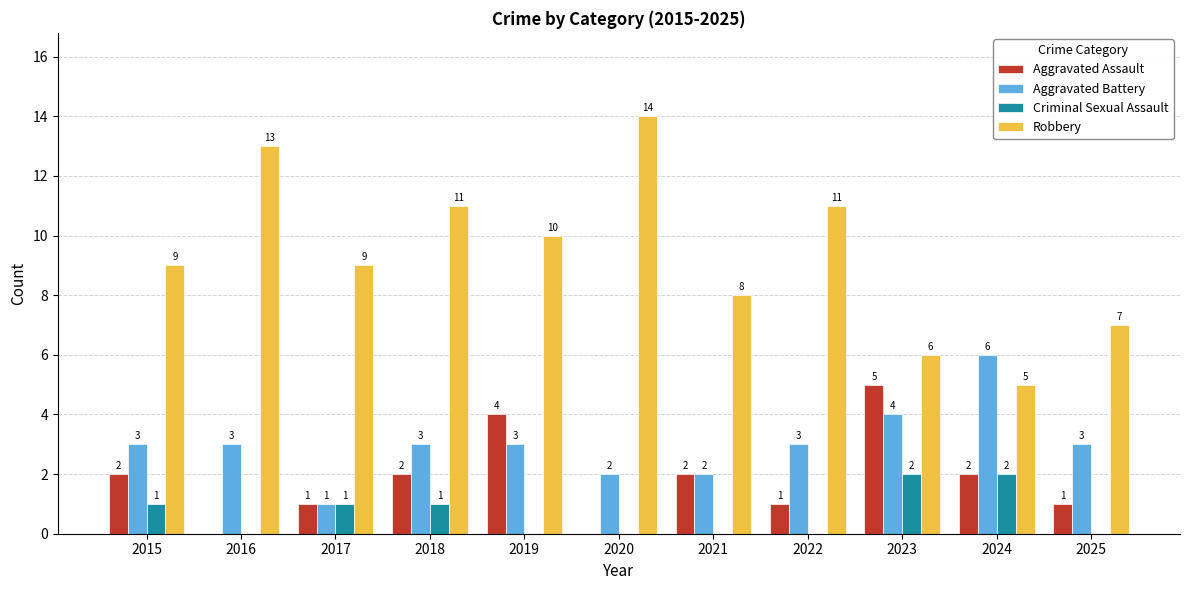

What is the sum of the Aggravated Battery values at 2019 and 2022?

6